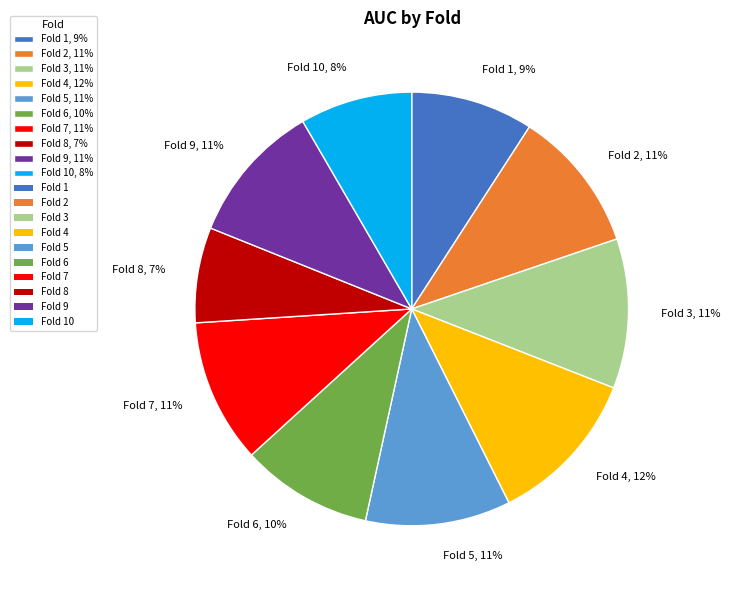

True or false: Fold 1, 9% accounts for 9% of the total.

True